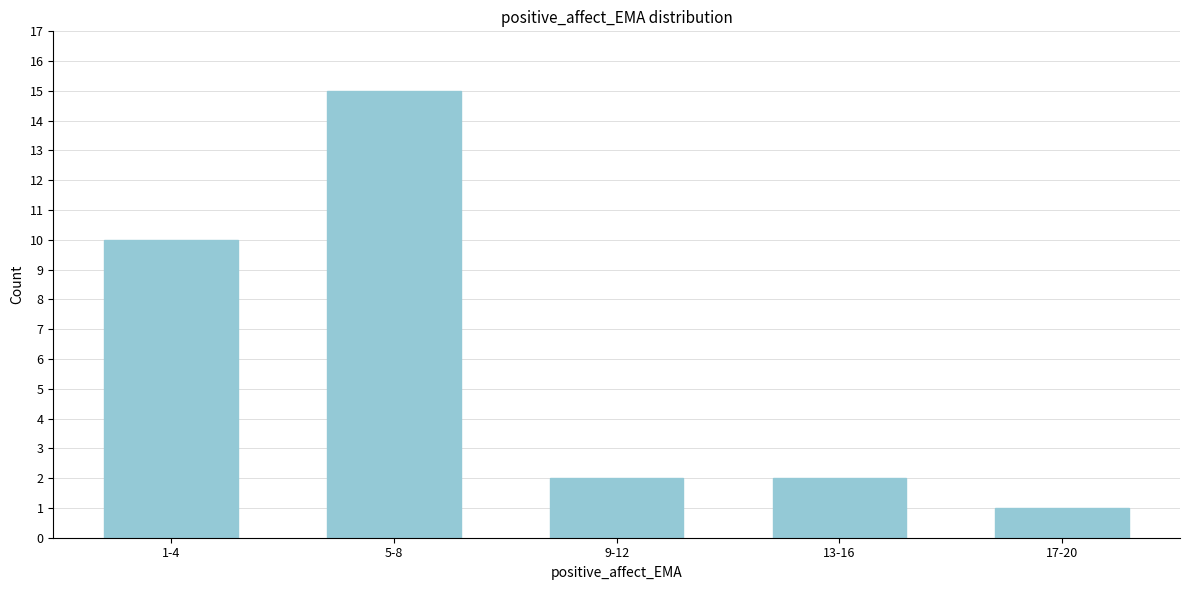

Reading right to left, list all the values displayed in this chart.

17-20=1	13-16=2	9-12=2	5-8=15	1-4=10